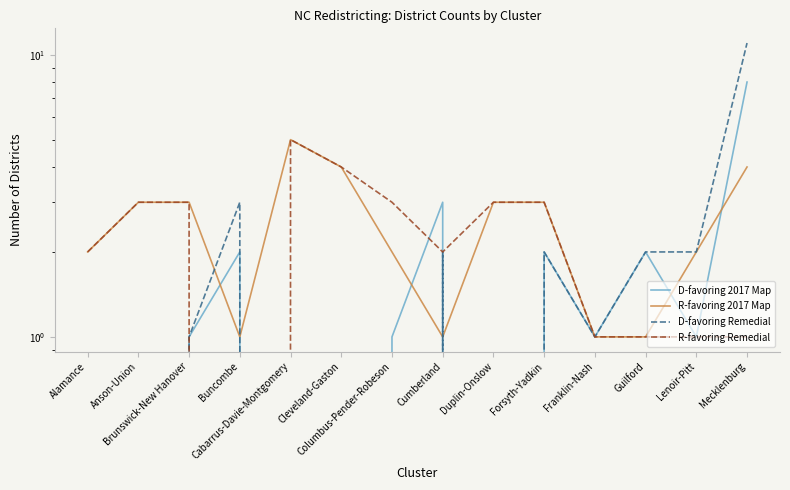

Which series has the widest spread of values?

D-favoring Remedial